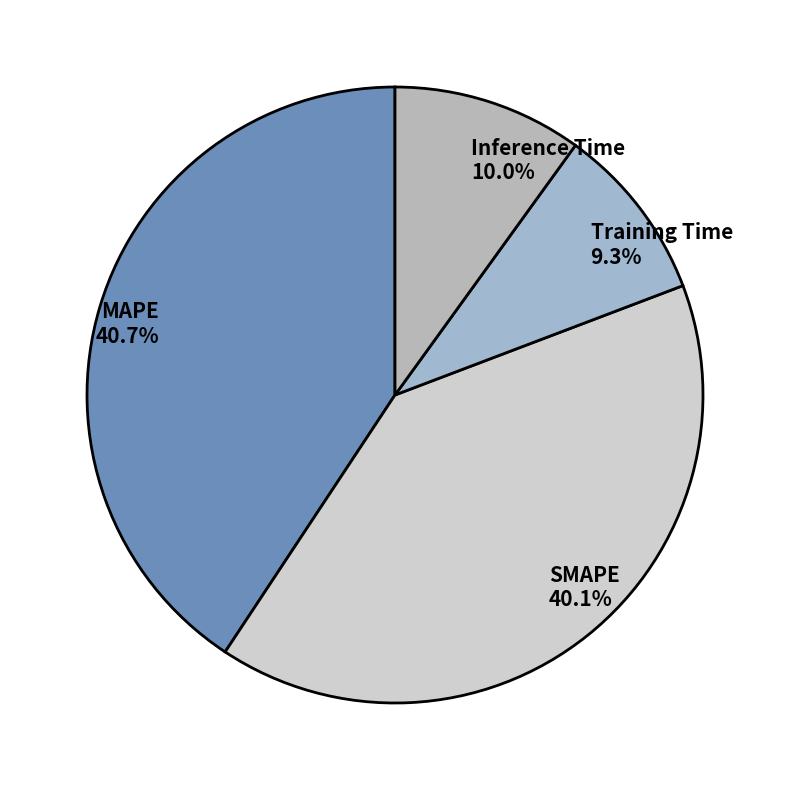

Is there any slice that represents more than half of the pie?

No